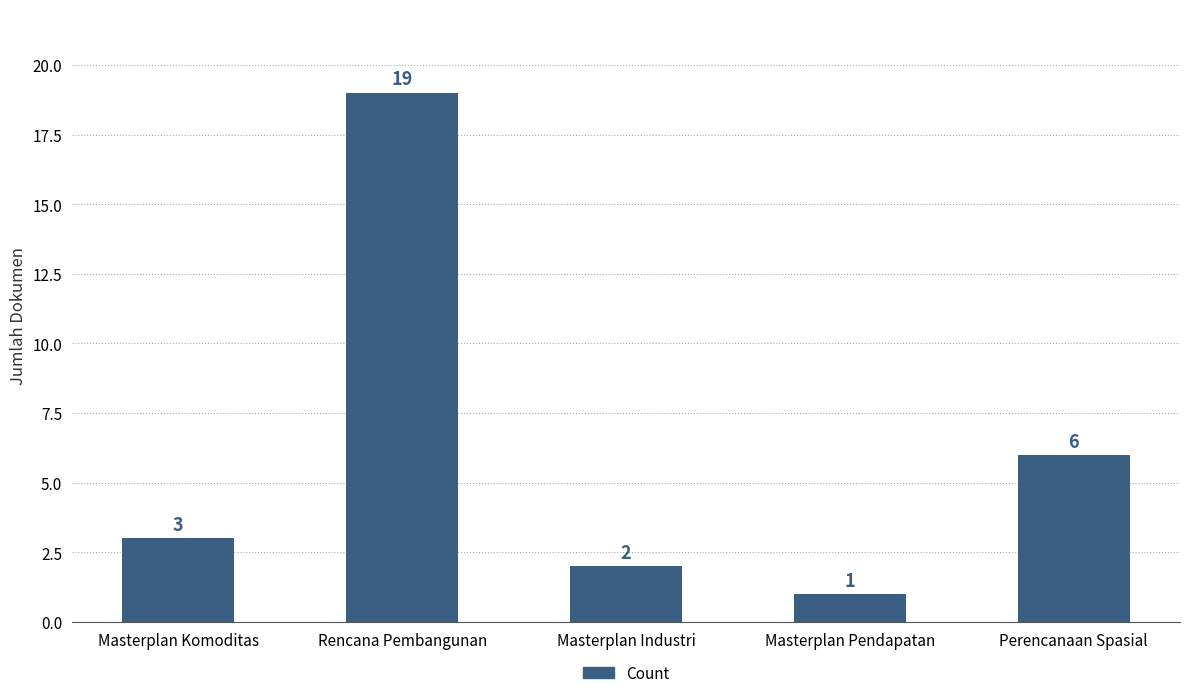

Count the number of categories in the chart.

5